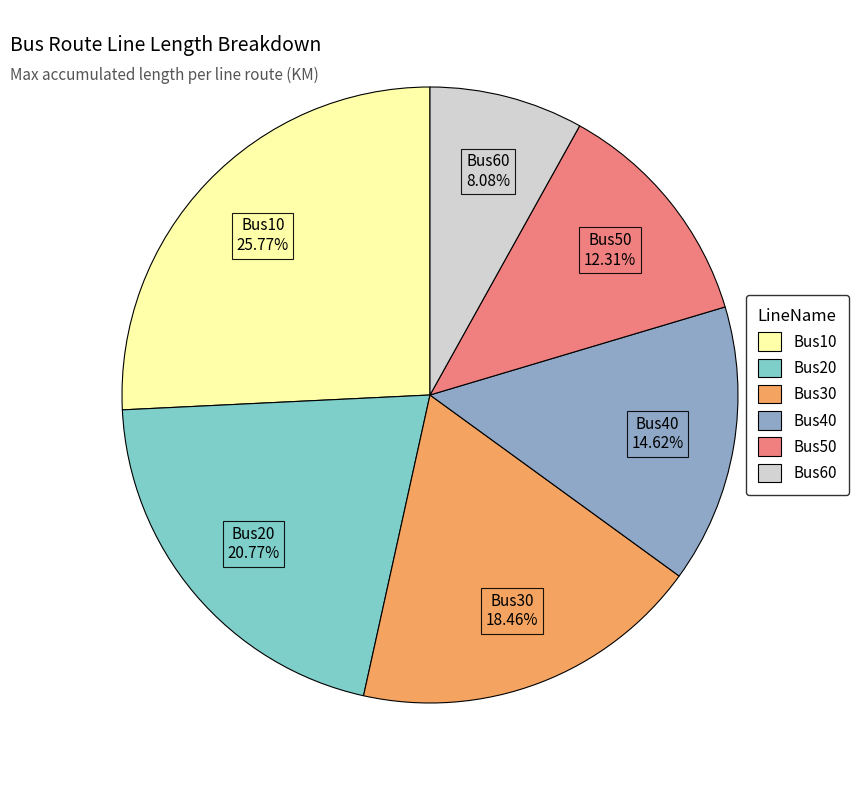

What is the total percentage of Bus10 and Bus20?

46.5%